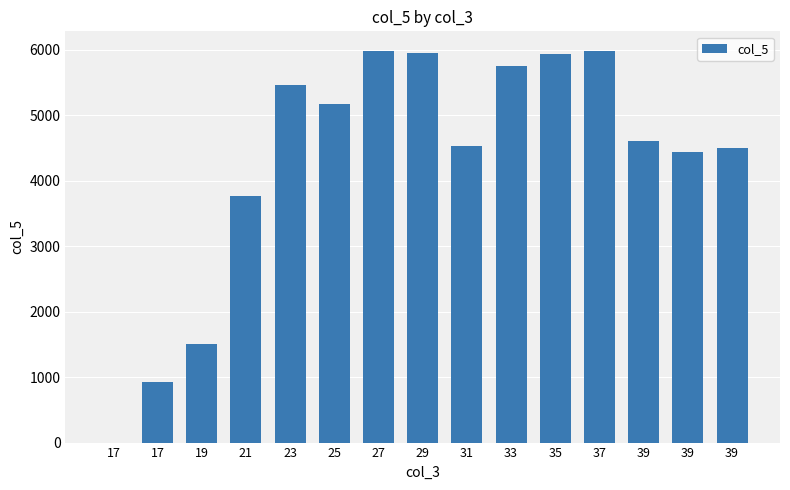

What is the difference between the maximum and minimum values?

5985.5